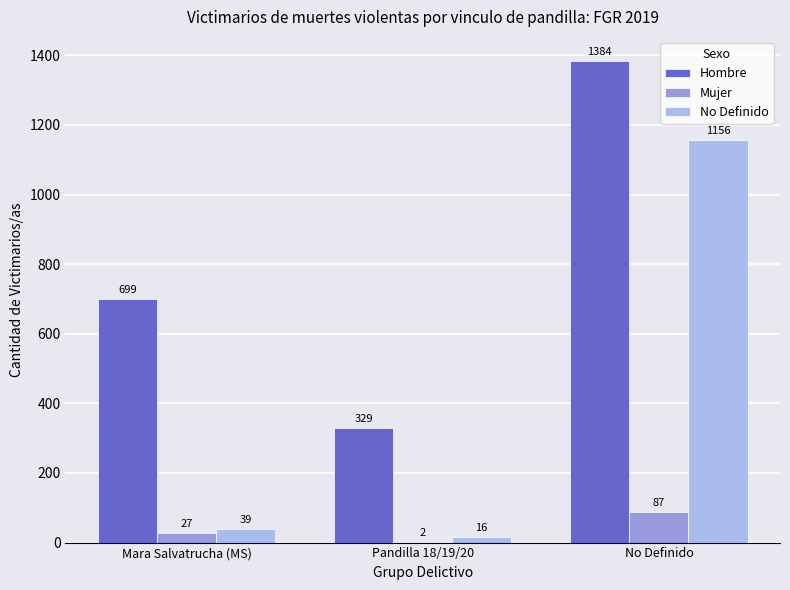

What is the approximate value of No Definido at No Definido, to the nearest 10?

1160